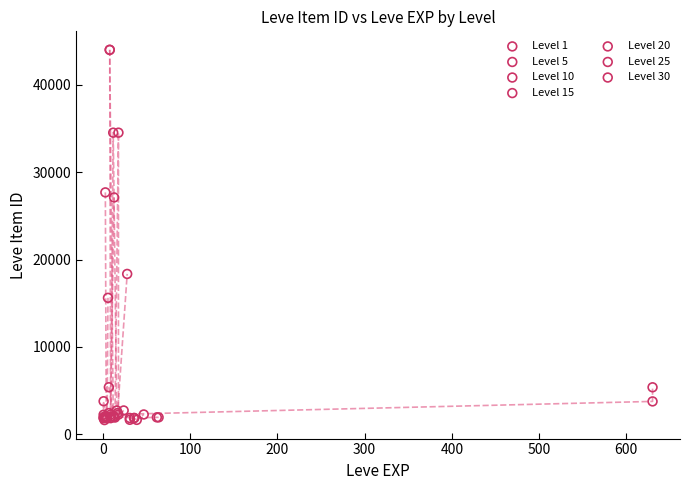

Which series has the largest Y range (max minus min)?

Level 25